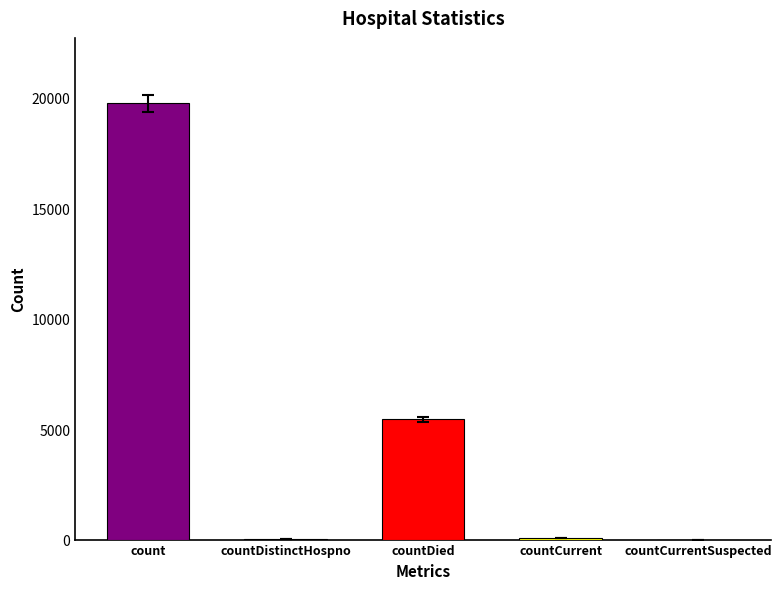

True or false: the data shows 57 at countCurrent.

True